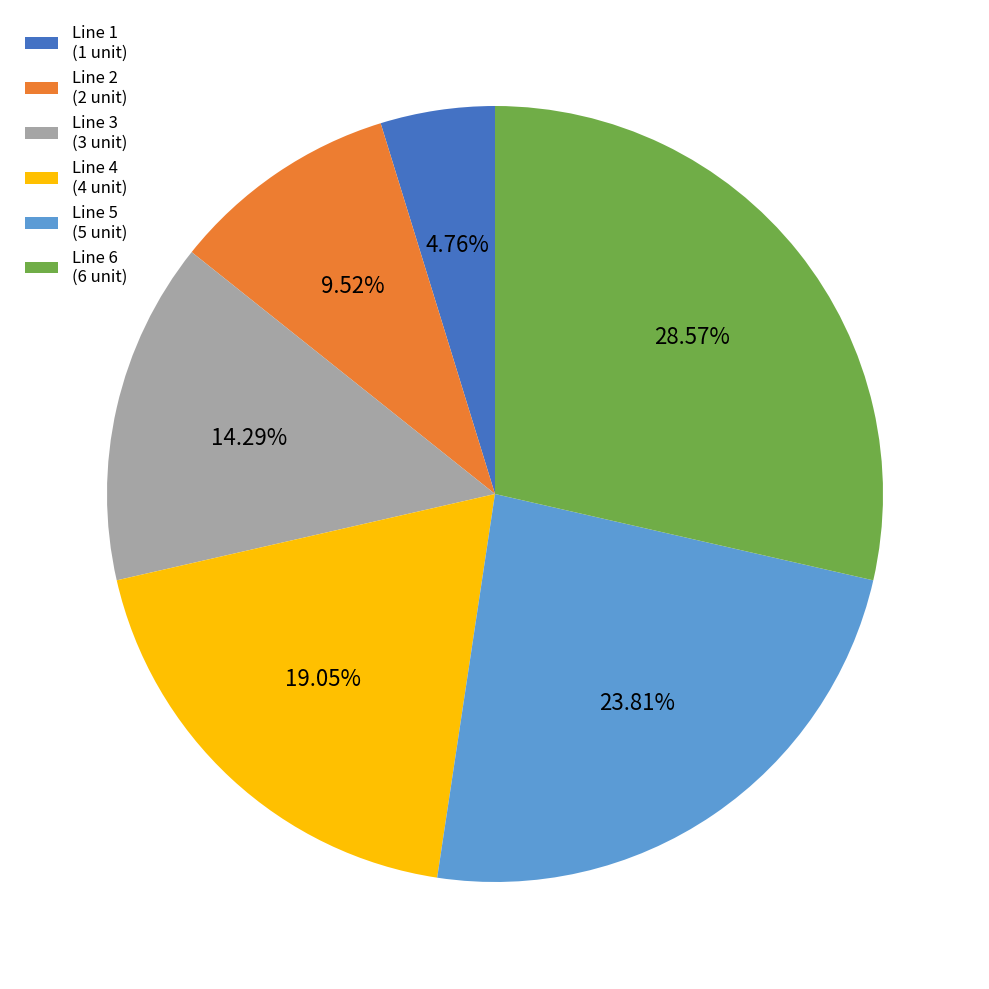

To the nearest percent, what is the difference between the Line 3 and Line 1 slice percentages?

10%